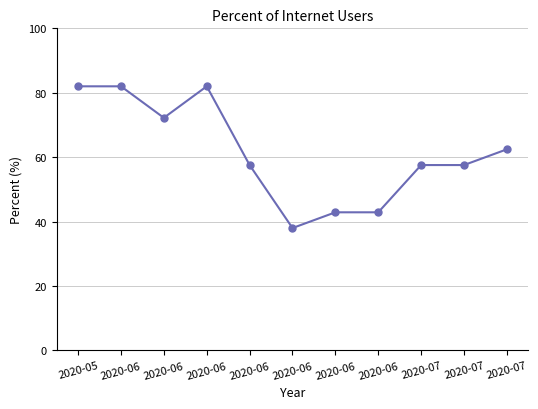

Is this an area chart (filled region under the line)?

No